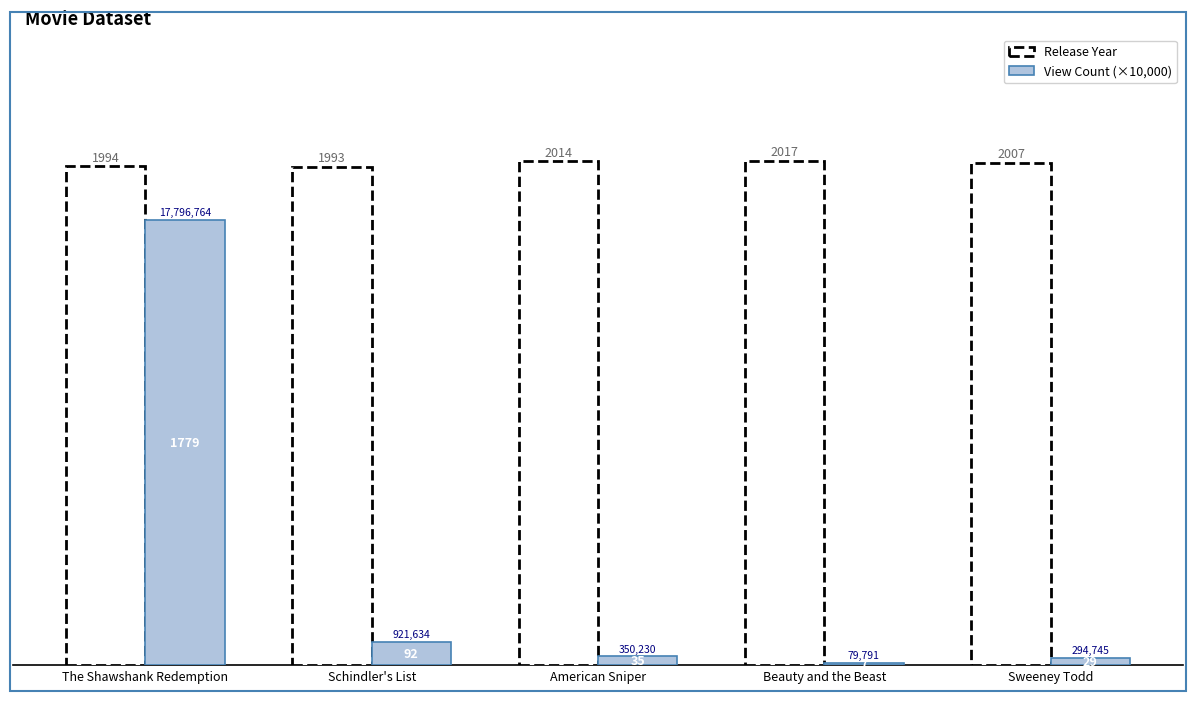

What is the highest value of the View Count (×10,000) series?

1779.7